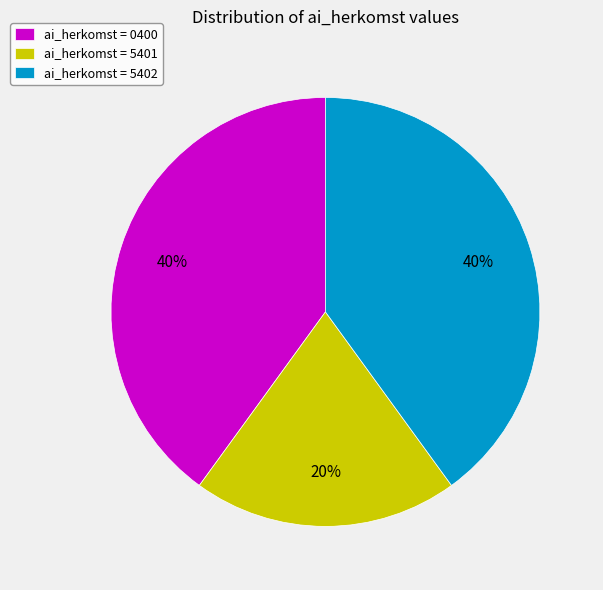

Count the number of slices in the pie.

3